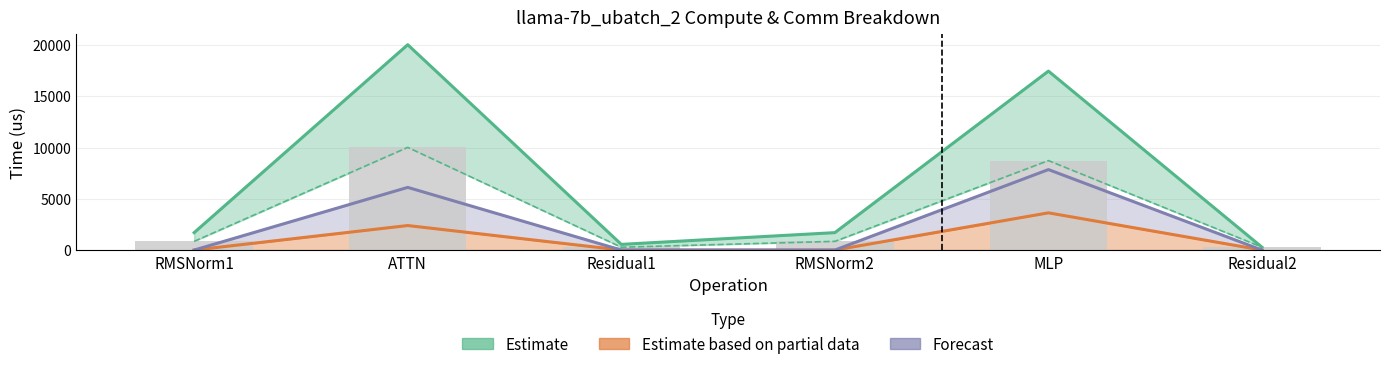

What is the difference between the highest and lowest values at MLP?

13826.0